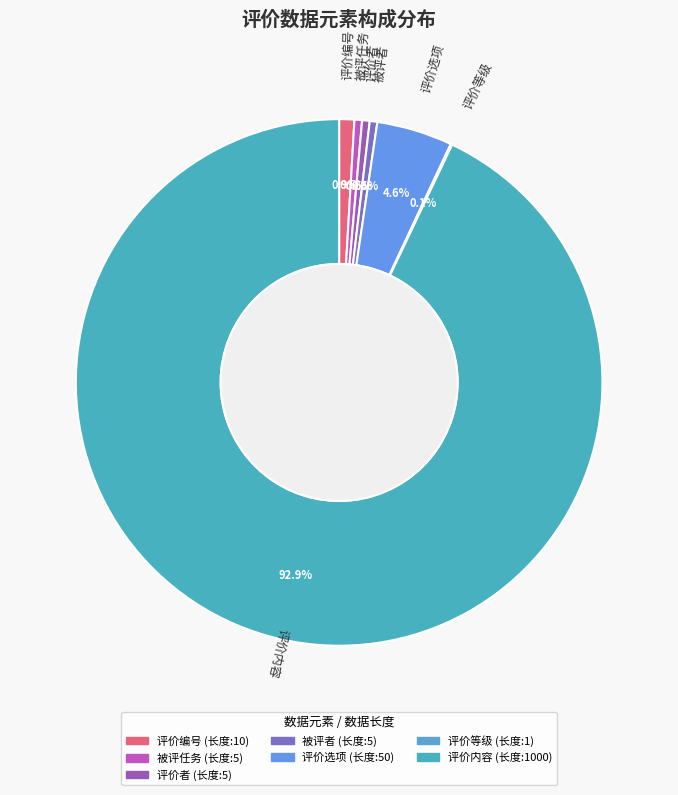

What is the largest slice in the pie chart?

评价内容